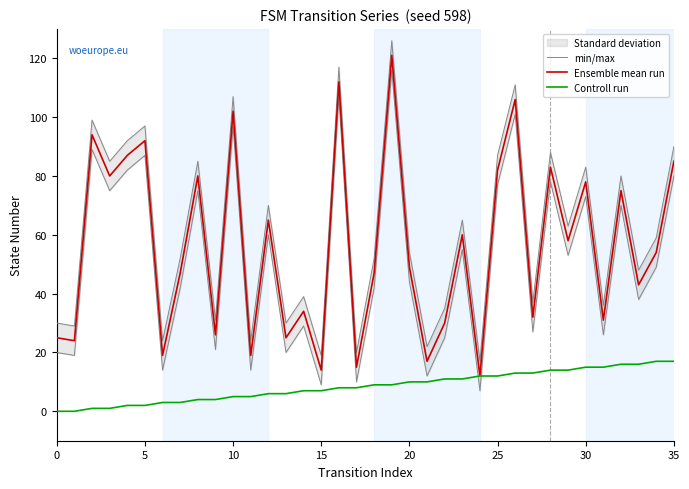

Does the chart have visible grid lines?

No